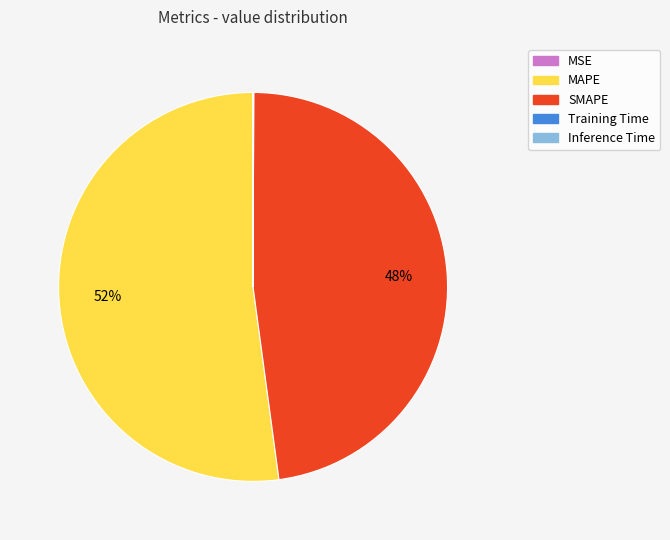

What is the ratio of the value at MAPE to the value at SMAPE?

1.1